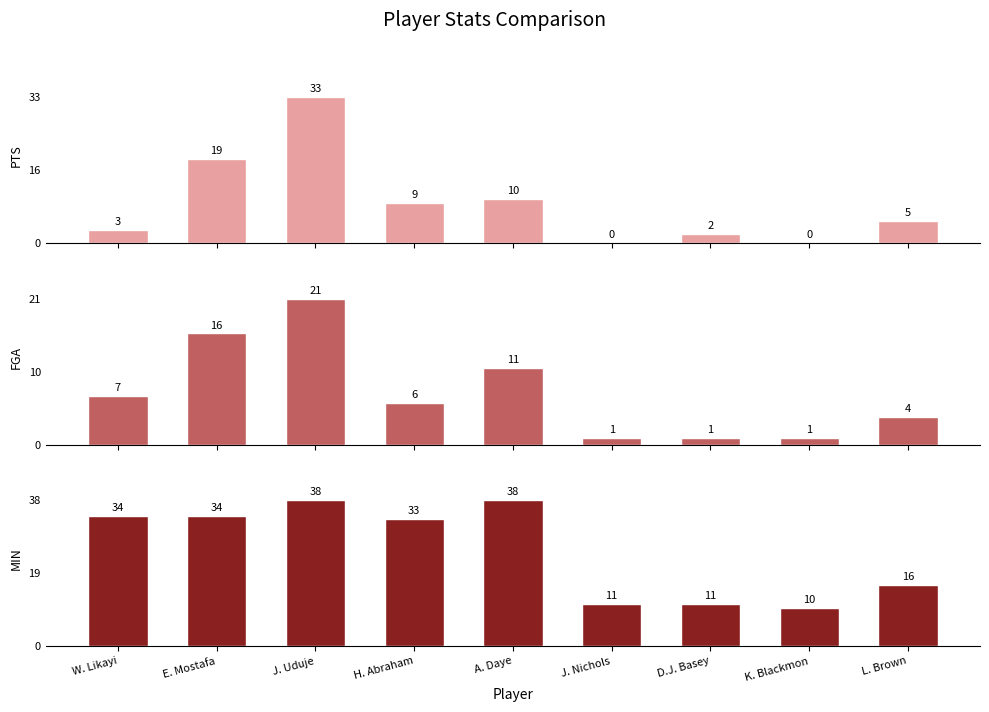

What are all the series names shown in the legend?

PTS, FGA, MIN